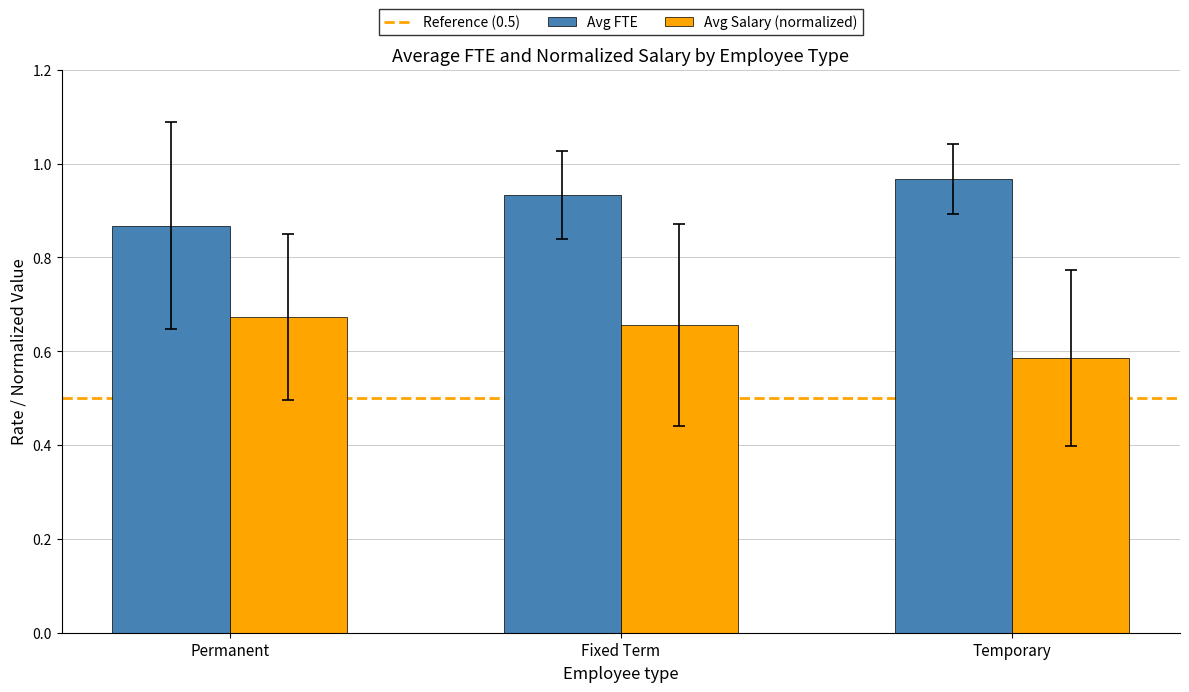

True or false: Avg FTE has a value of 0.6 at Fixed Term.

False